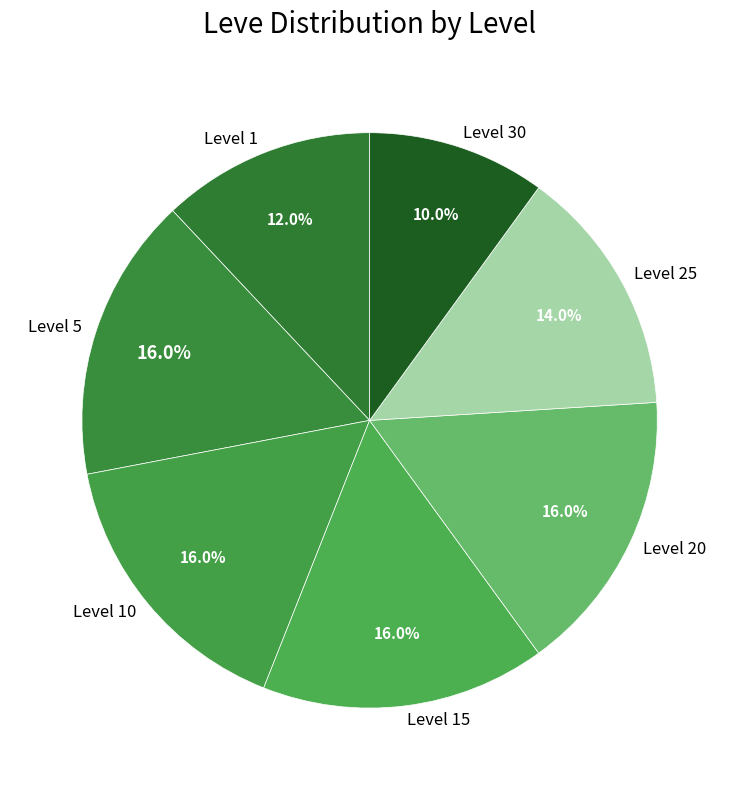

To the nearest percent, what percentage of the pie is Level 30?

10%